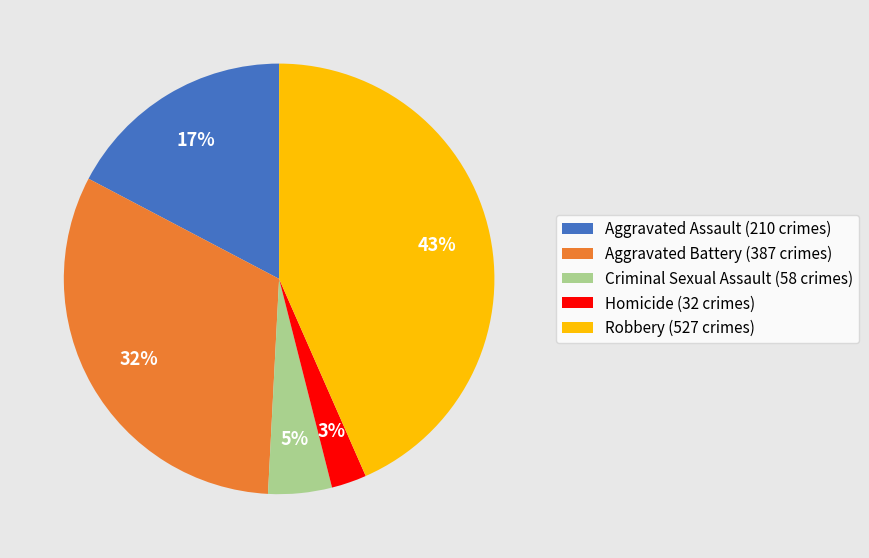

To the nearest percent, what is the difference between the Aggravated Assault (210 crimes) and Robbery (527 crimes) slice percentages?

26%